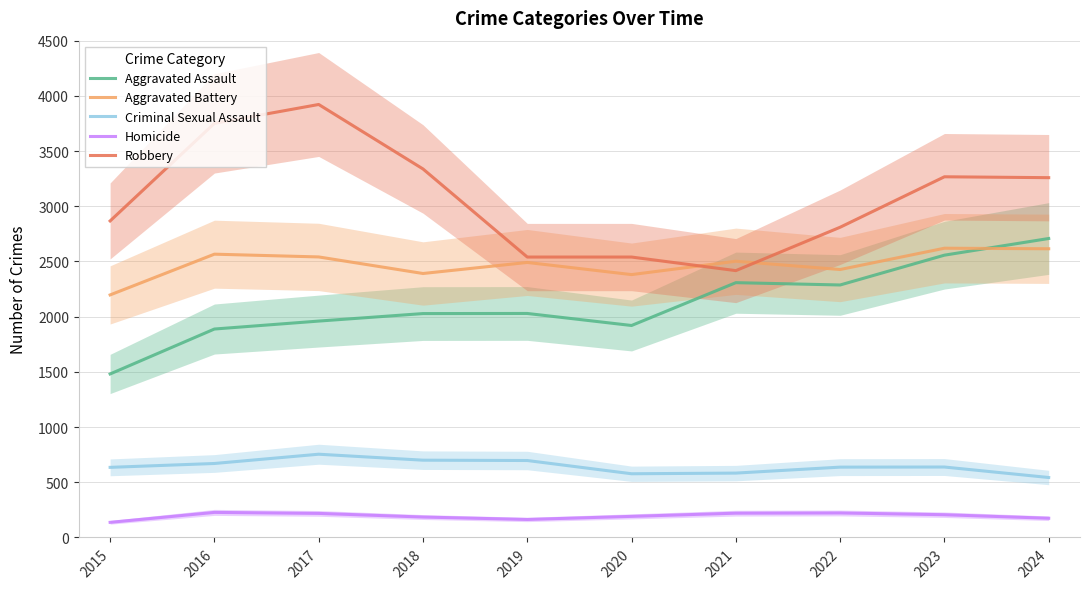

What is the approximate value of Aggravated Battery at 2022, to the nearest 50?

2450